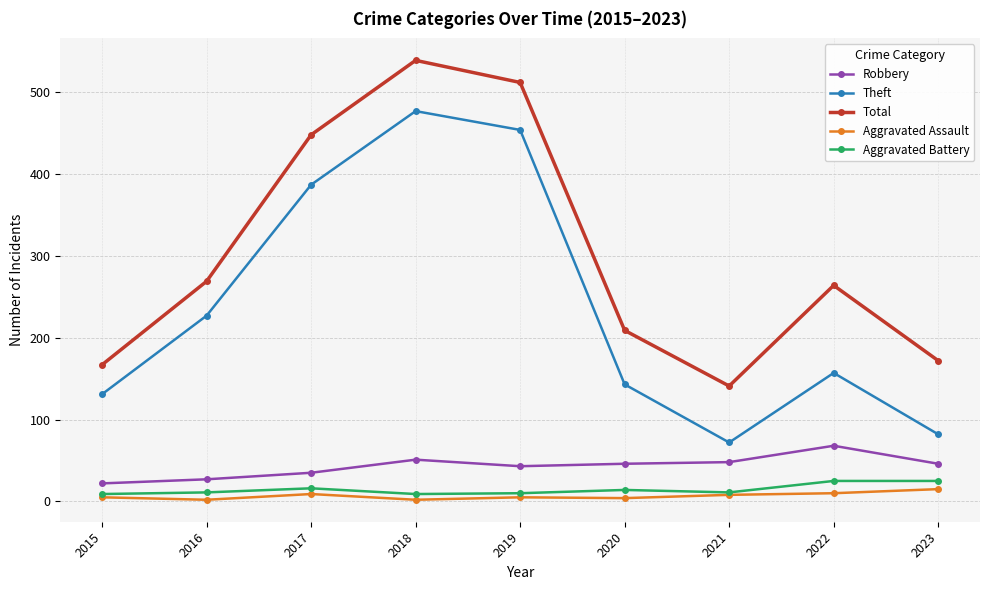

What is the value of the Aggravated Battery point at the 1st from the left?

9